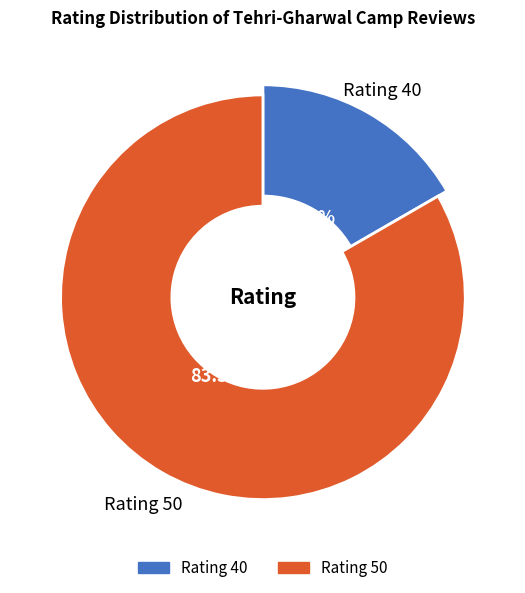

Is it true that Ama99 is 12% of the pie?

False